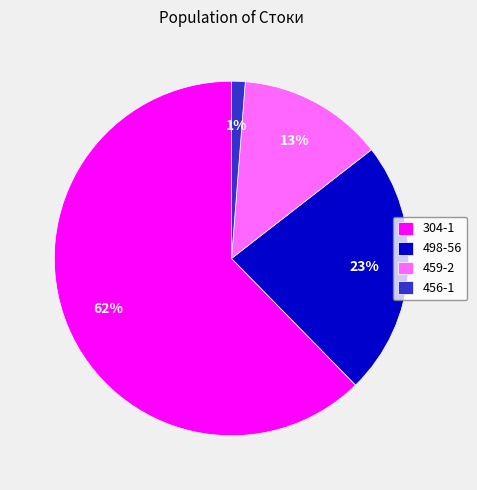

True or false: 304-1 accounts for 73% of the total.

False